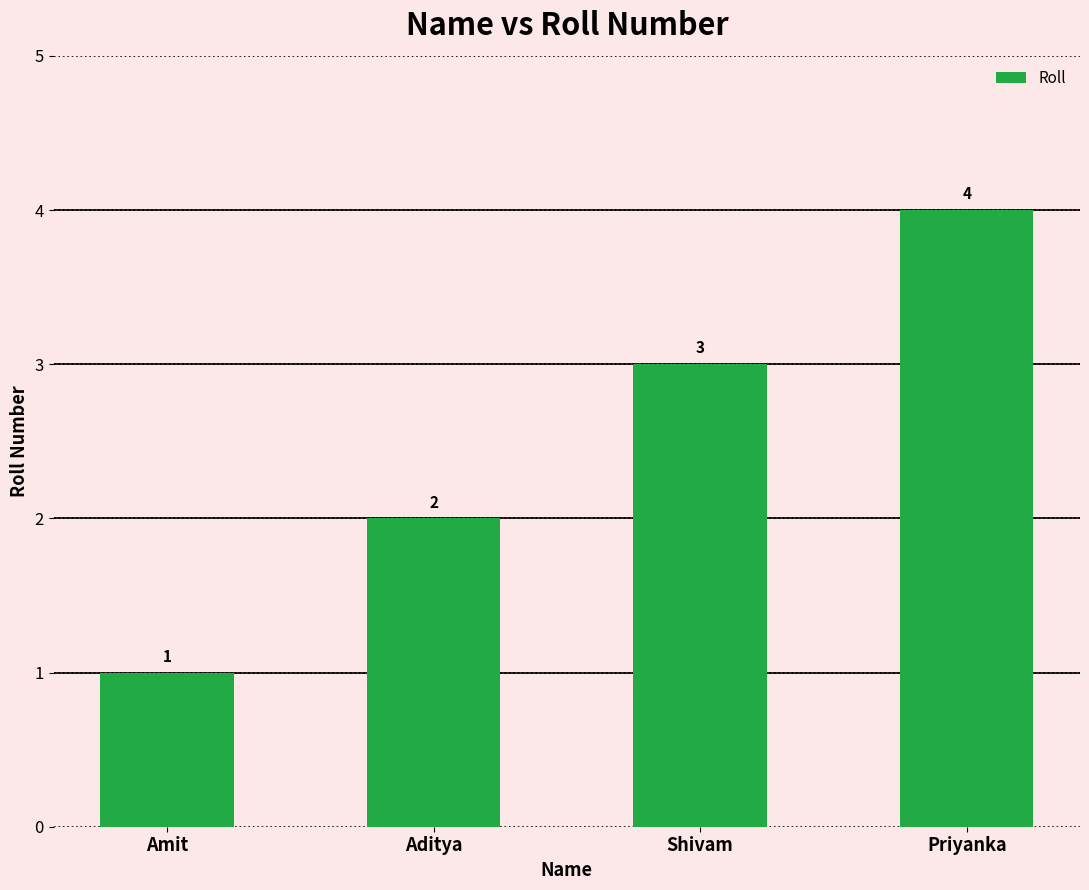

What is the minimum value shown in the chart?

1